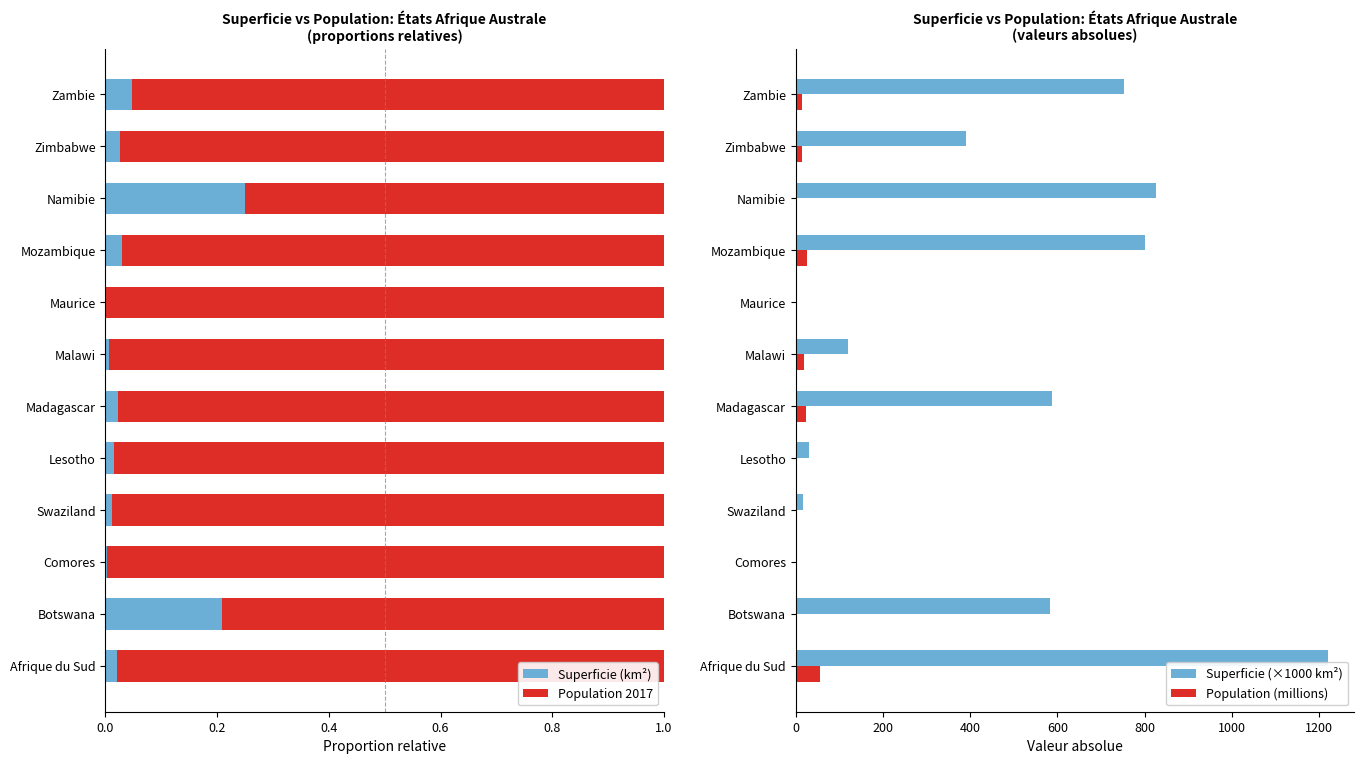

Which category has the highest value in the Superficie (km²) series?

Namibie